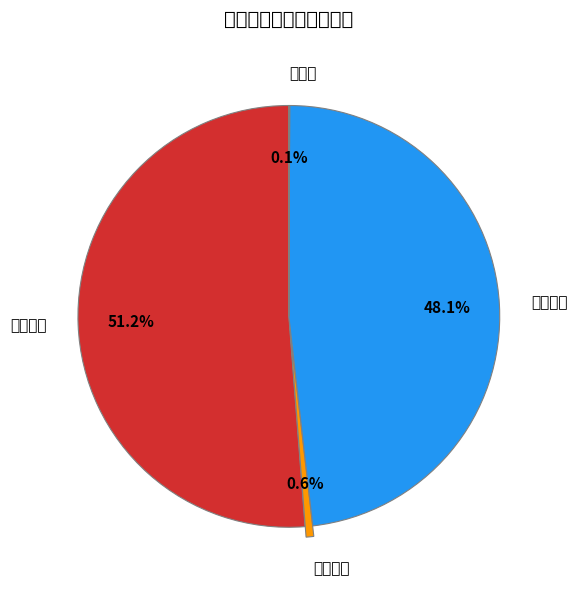

To the nearest percent, what is the difference between the largest and smallest slice percentages?

51%